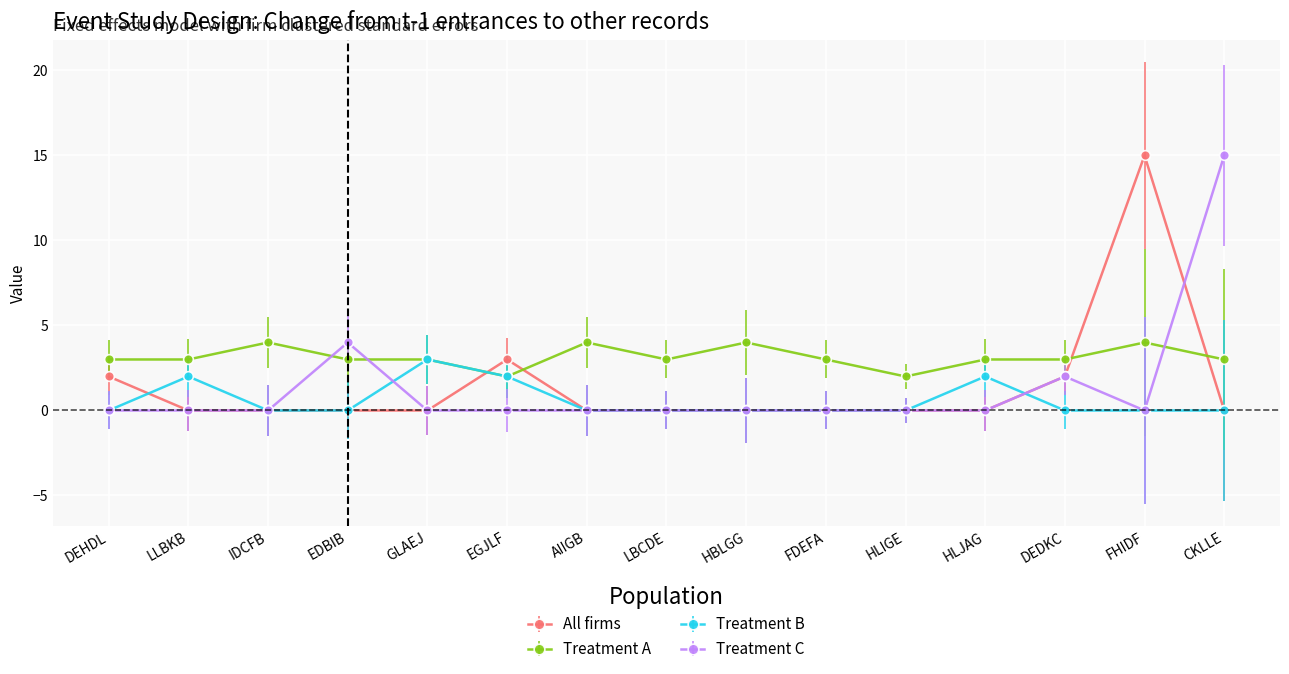

Between LLBKB and EGJLF, which series saw the biggest shift?

All firms